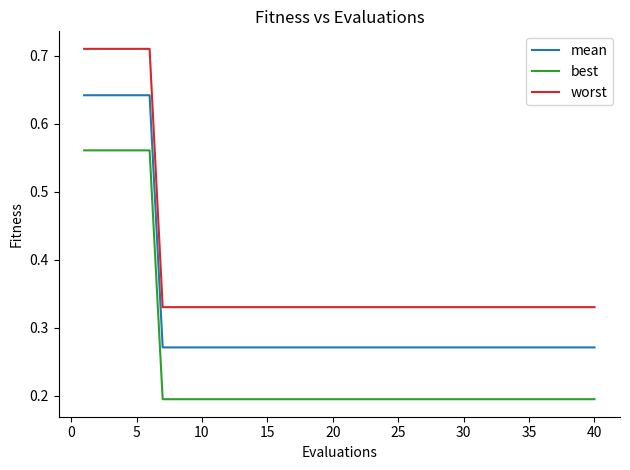

Which series has the widest spread of values?

worst